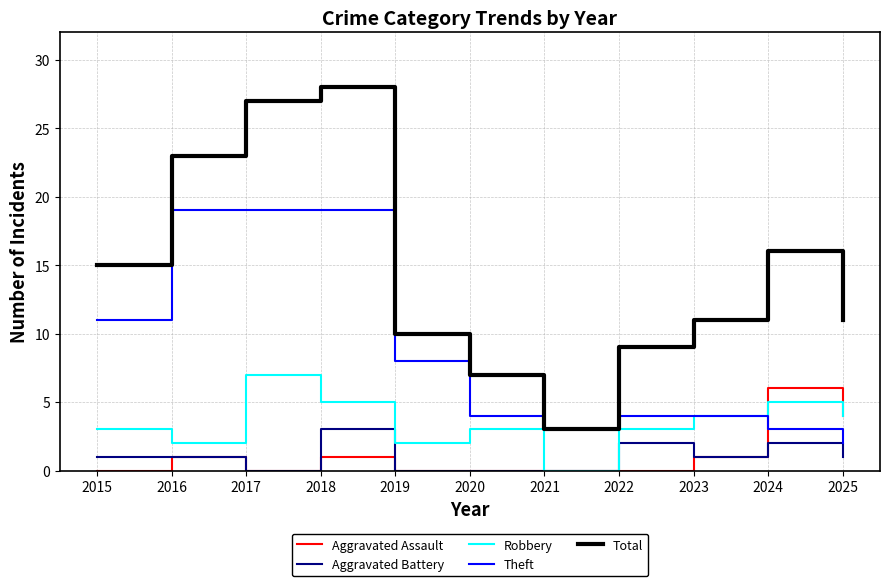

What is the total value across all series at 2021?

6